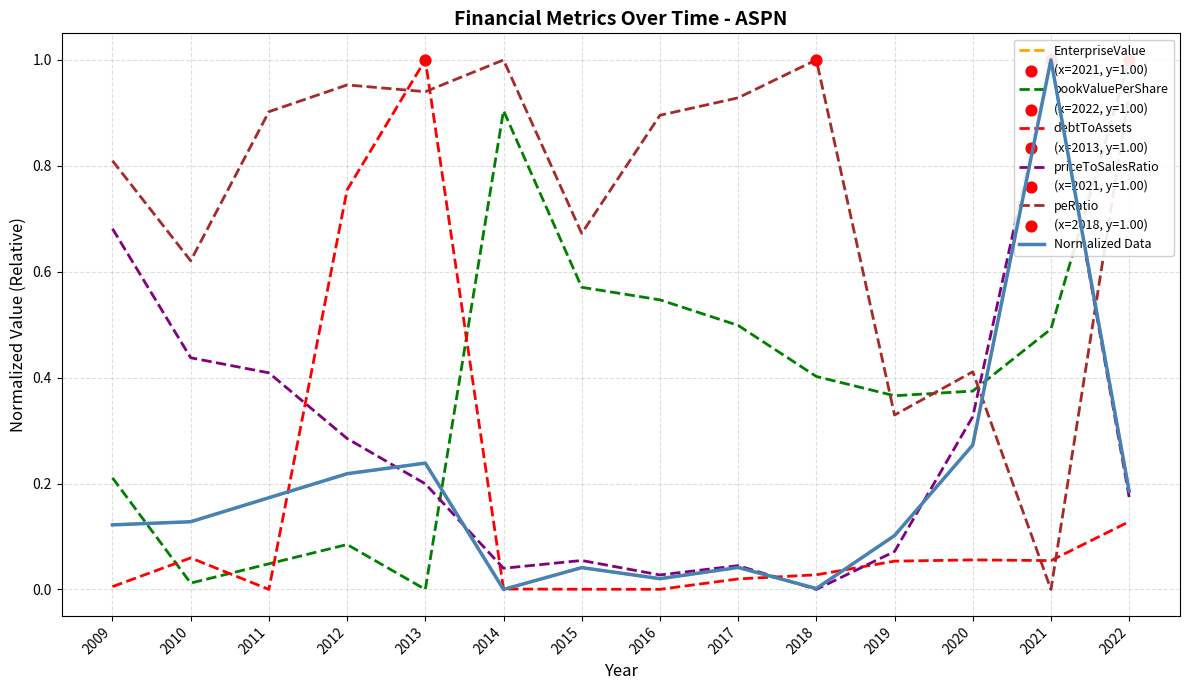

Which series has the largest Y range (max minus min)?

EnterpriseValue